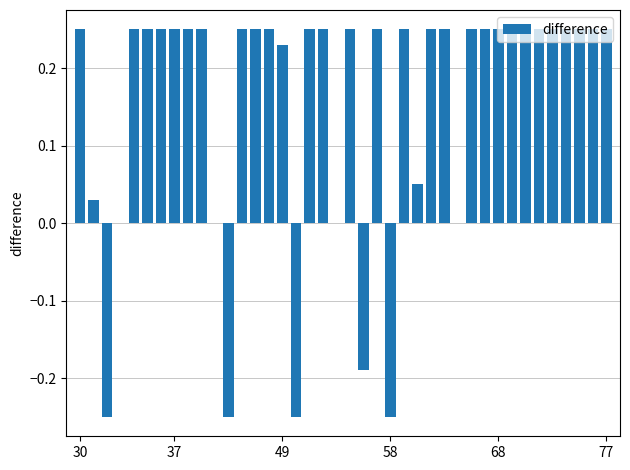

How many categories are shown in the chart?

40